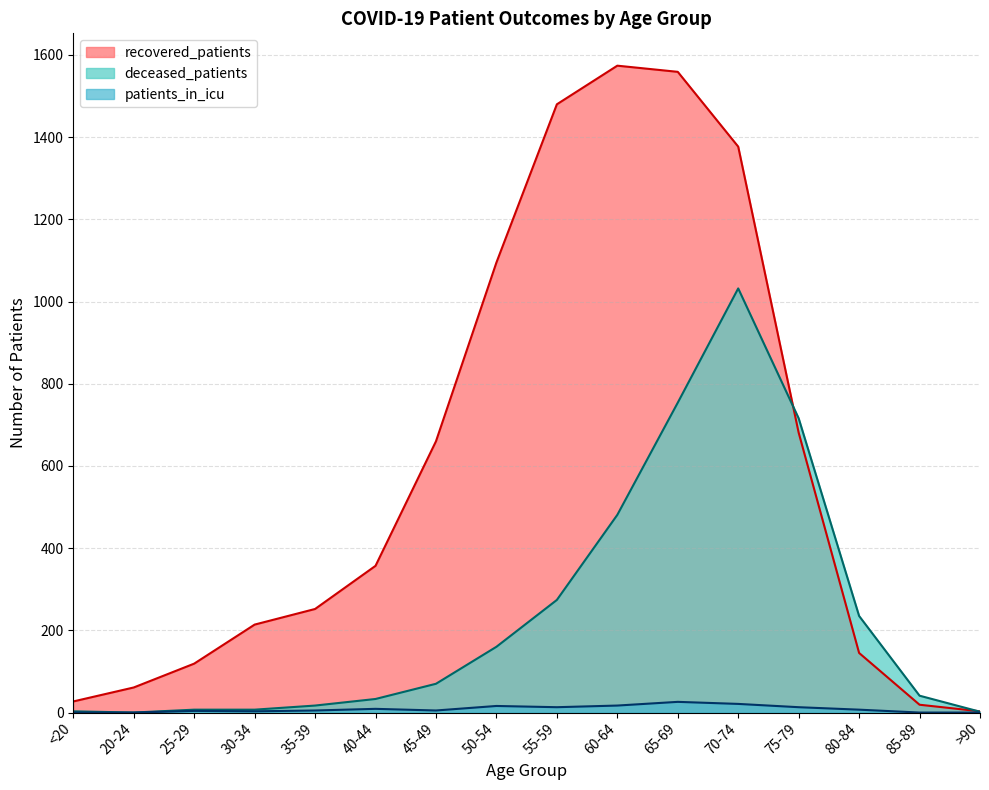

Which series has the largest total across all categories?

recovered_patients